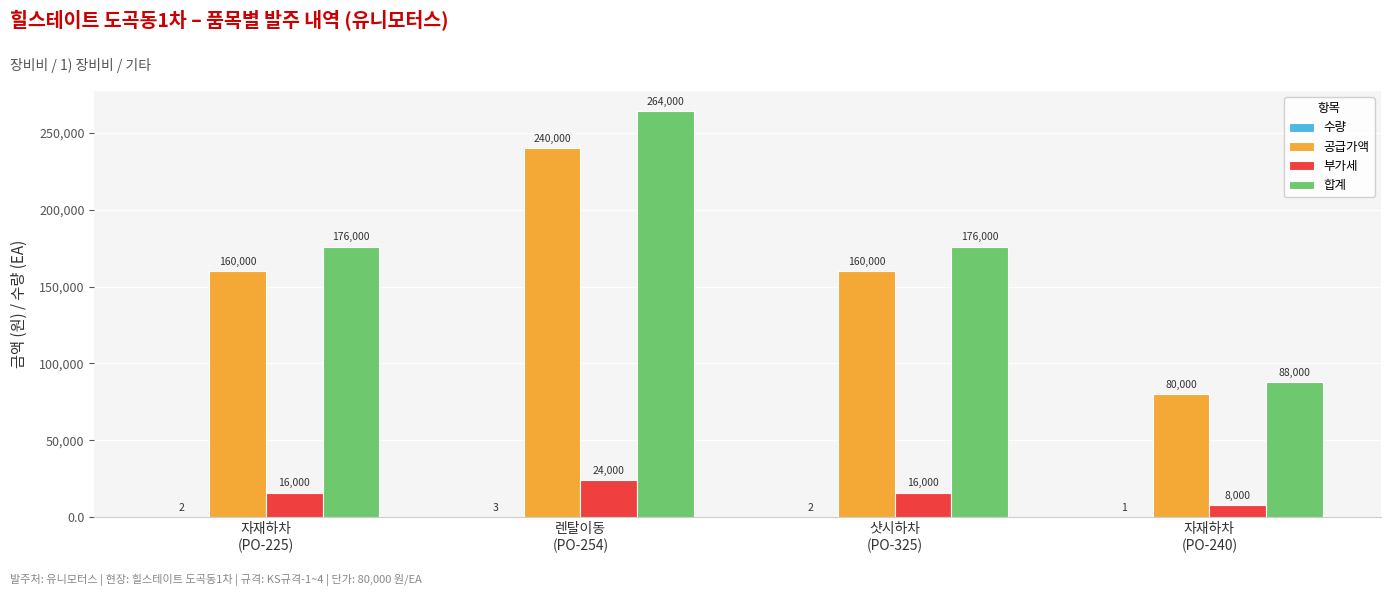

Which series has the largest total across all categories?

합계